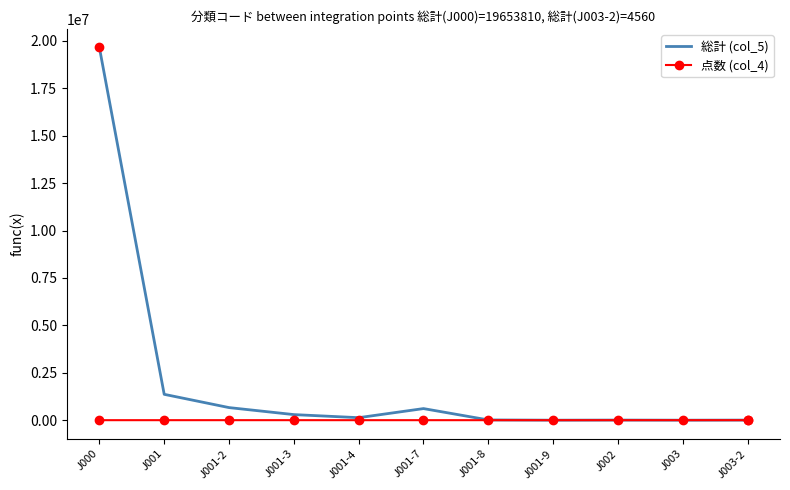

Rank the series by their average value, from lowest to highest.

点数 (col_4), 総計 (col_5)